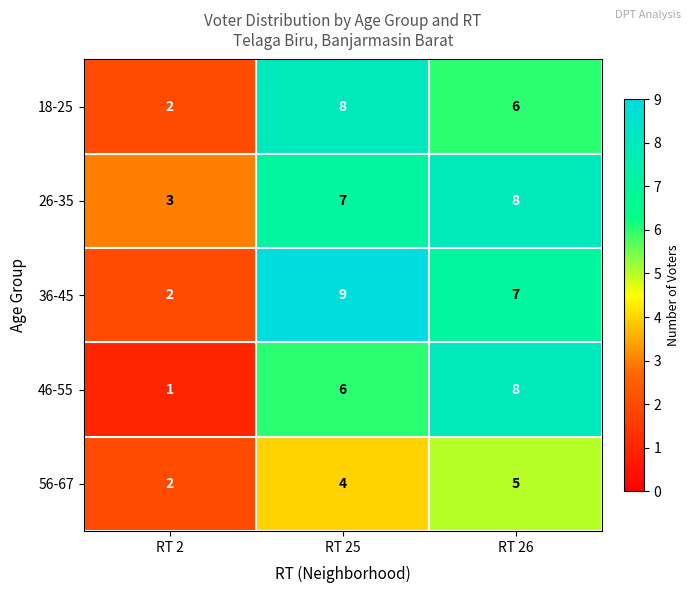

List the labels in order of 26-35 value, smallest first.

RT 2, RT 25, RT 26